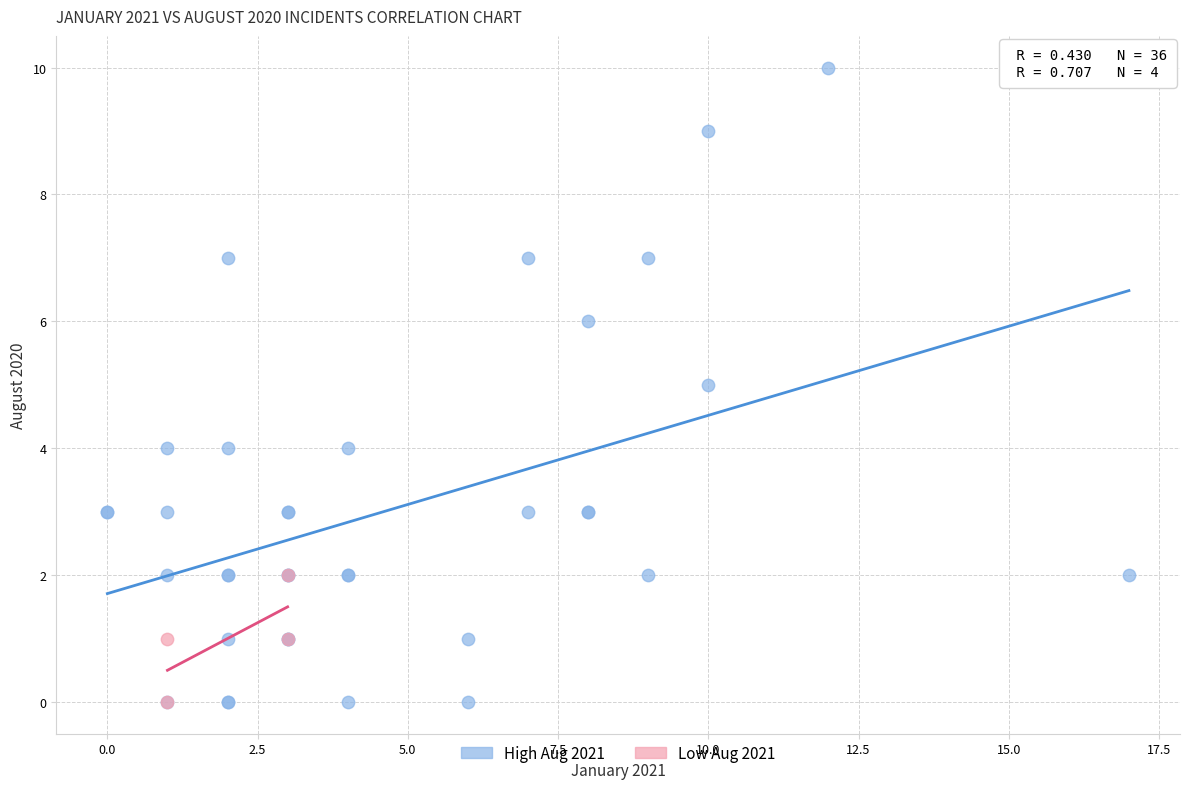

Which series contains the highest Y value?

High Aug 2021